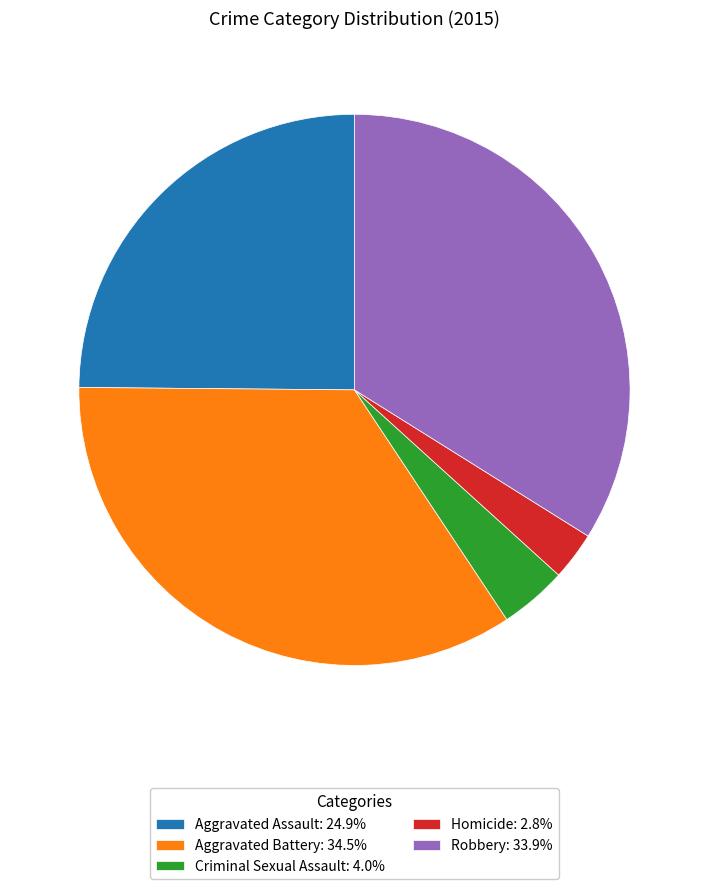

Combined, do Robbery and Homicide account for over 50%?

No